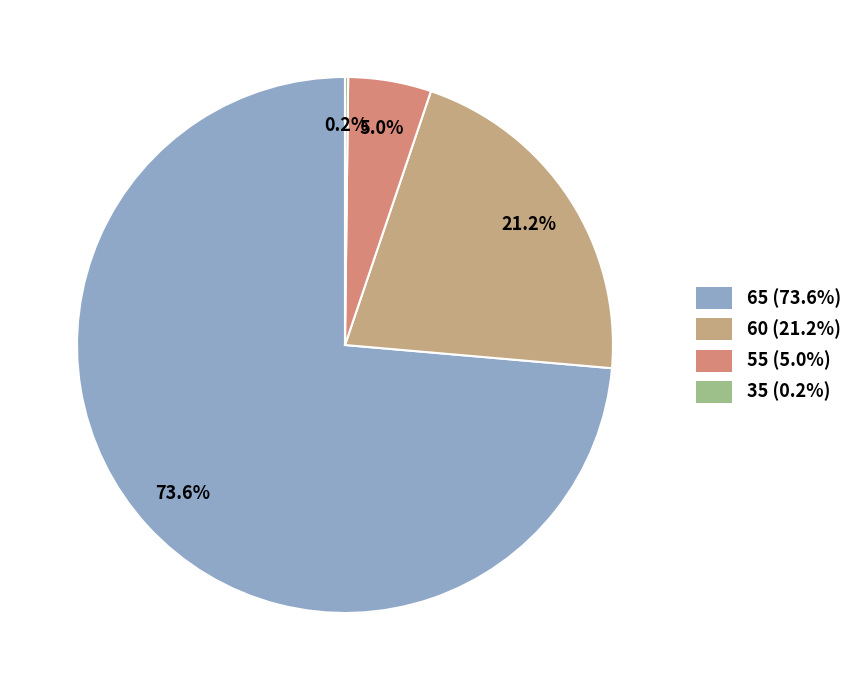

What percentage do 55 and 35 together represent?

5.2%